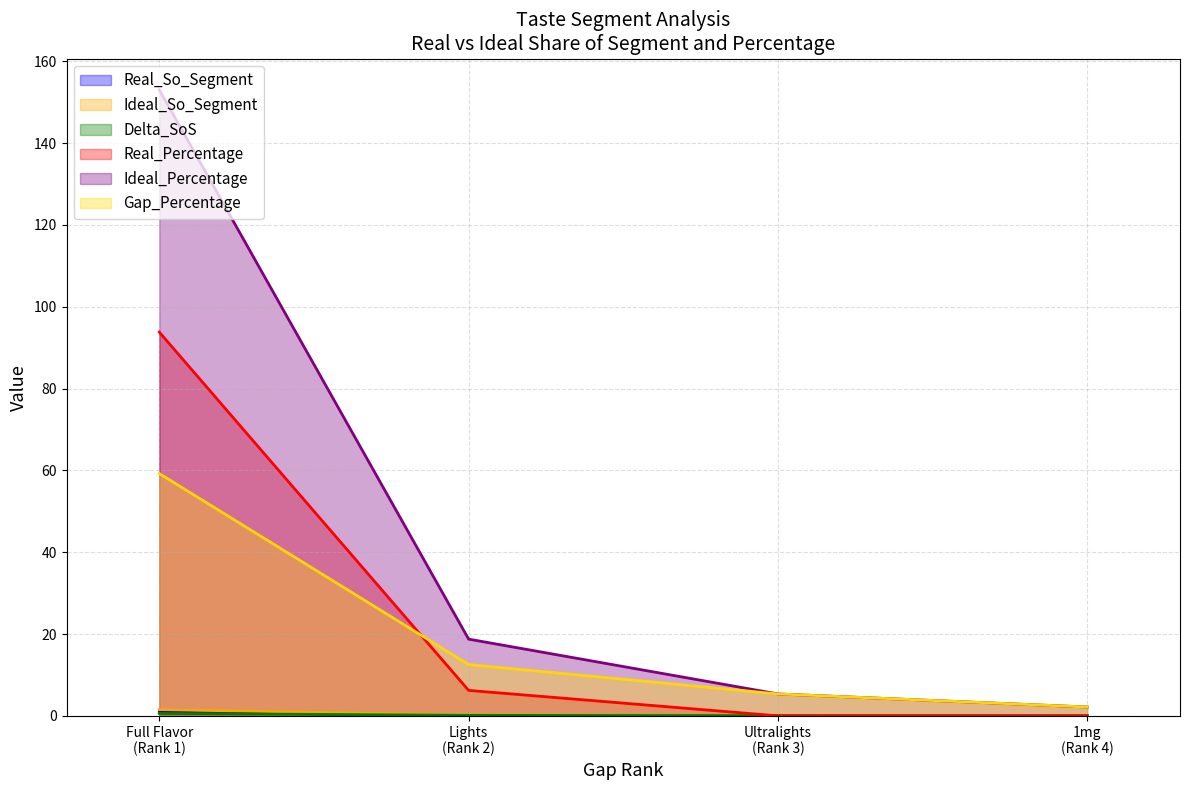

Between Ultralights and Lights, which is larger?

Lights